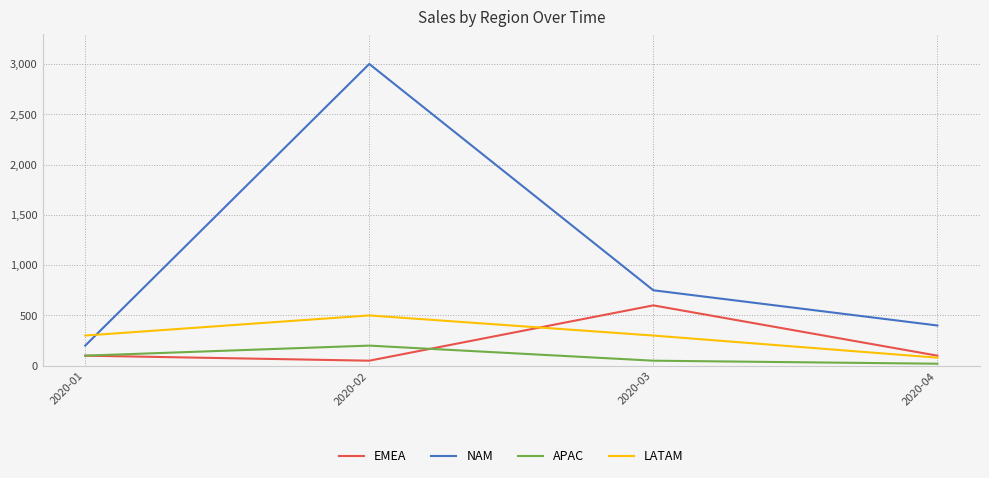

What is the sum of the EMEA values at 2020-02 and 2020-01?

150